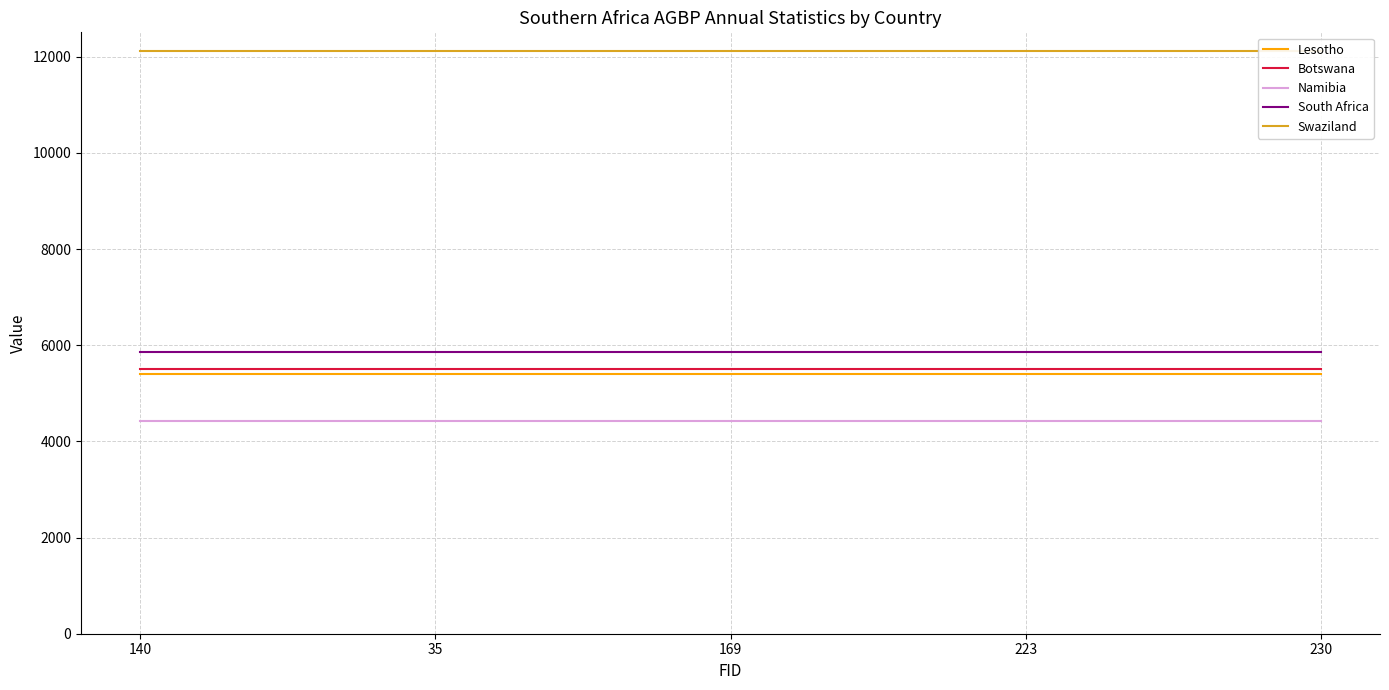

What is the sum of the Lesotho values at 230 and 140?

10814.4